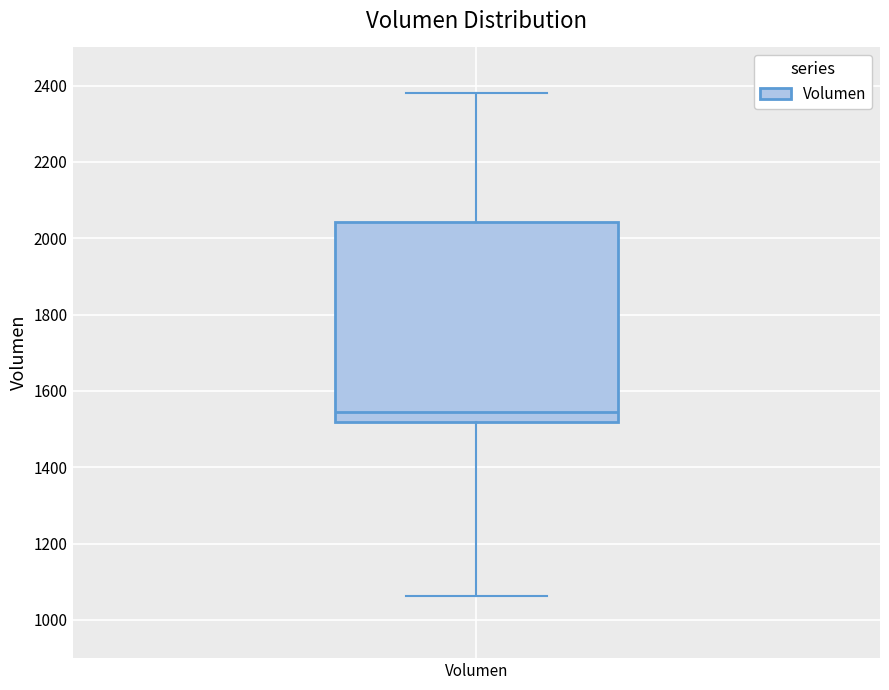

Read this box plot against the y-axis: the position of the median line, the range covered by the box, and the ends of both whiskers. The values are not printed on the chart, so give them approximately, as read against the axis.

median 1540, box 1520 to 2040, whiskers 1060 to 2380